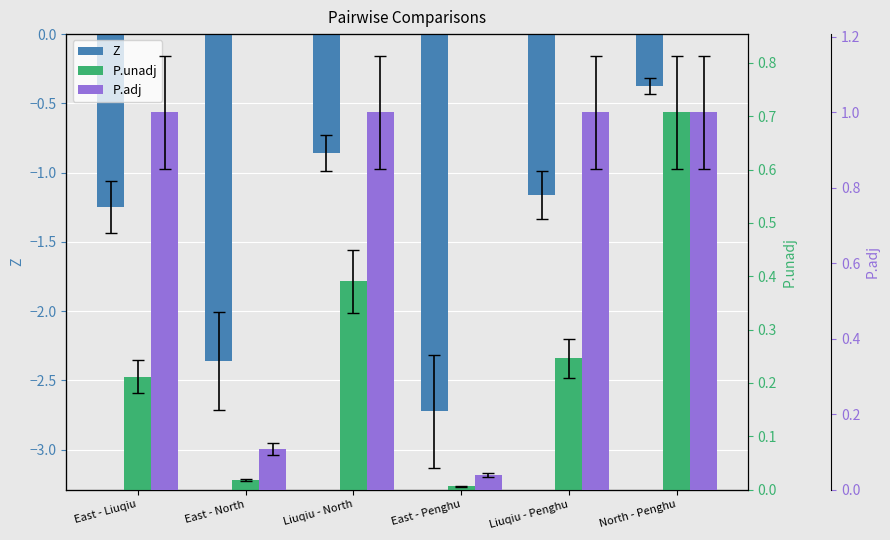

What is the spread (max minus min) of values at East - North?

2.5